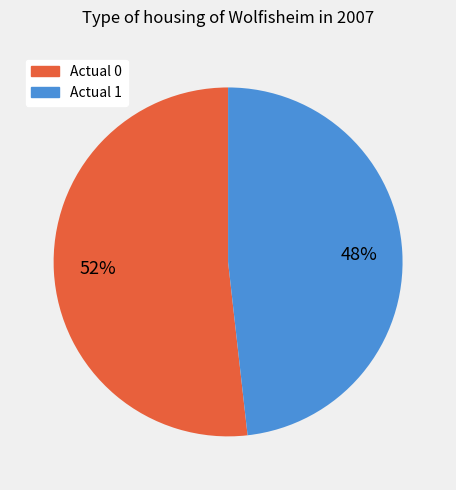

What is the smallest slice in the pie chart?

Actual 1